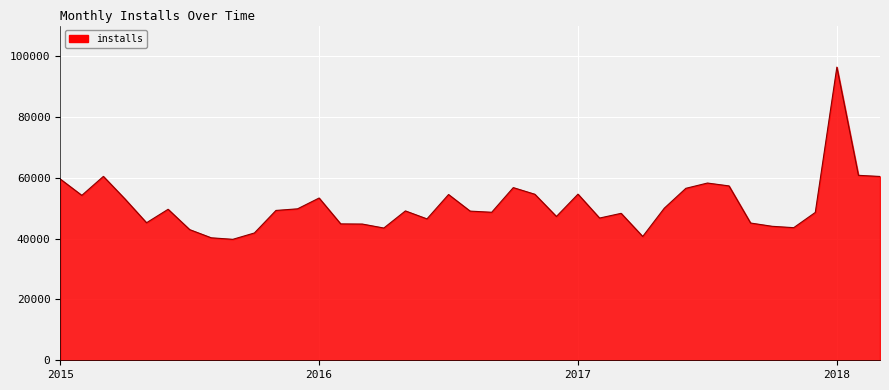

What is the difference between the maximum and minimum values?

56592